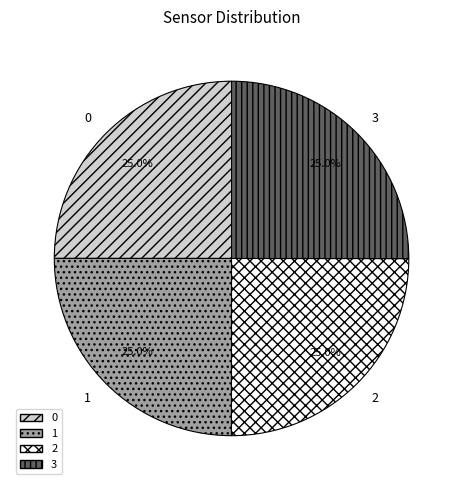

What is the ratio of the value at 1 to the value at 3?

1.0